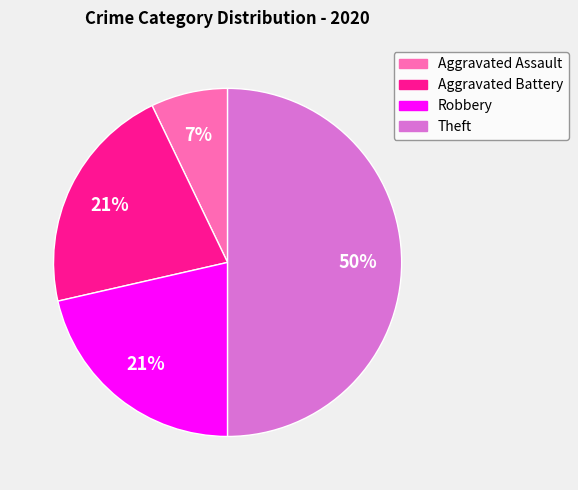

Is it true that Robbery is 34% of the pie?

False